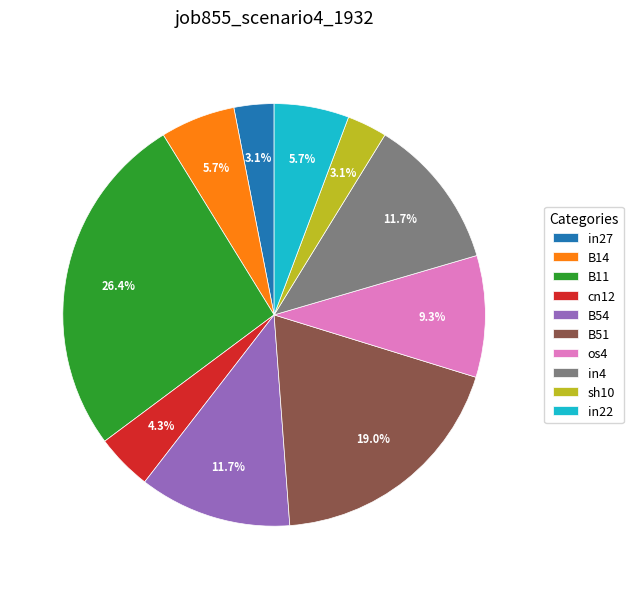

Is there a majority slice in this chart?

No